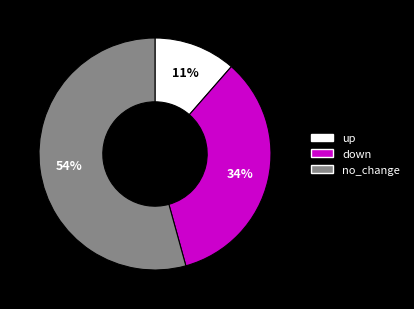

To the nearest percent, what is the average slice percentage?

33%